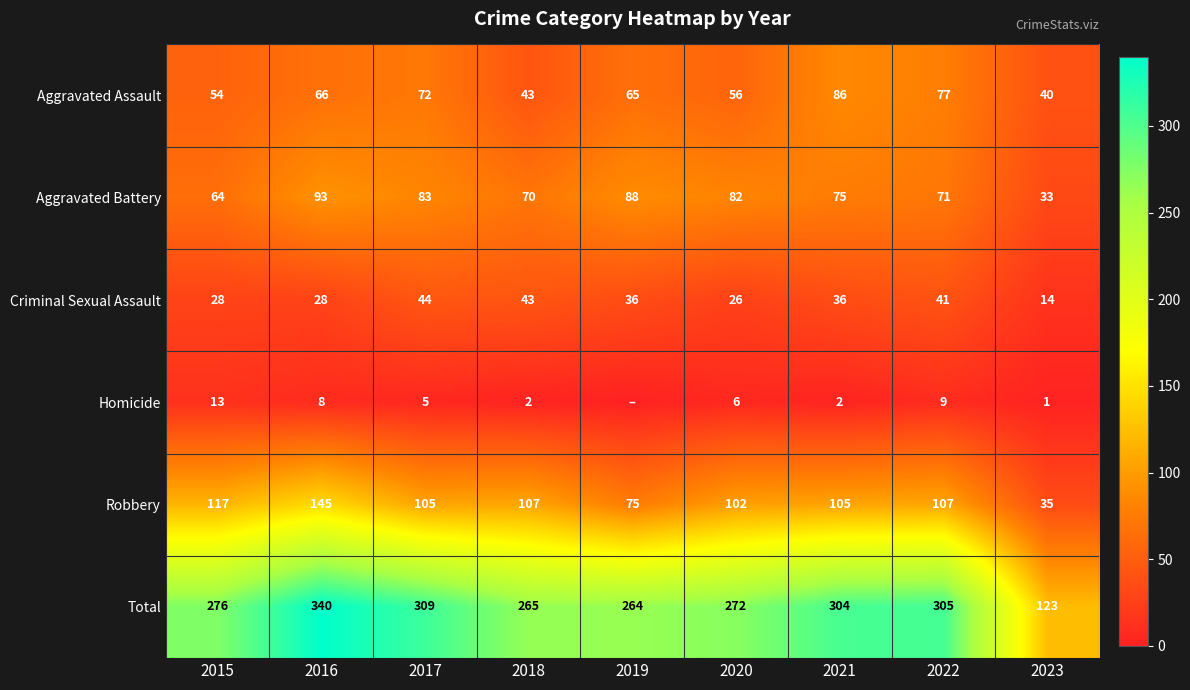

What is the difference between the highest and lowest values at 2017?

304